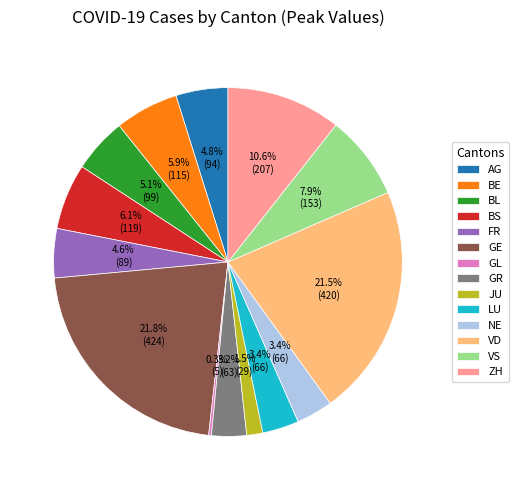

Is the sum of GE and AG greater than half?

No